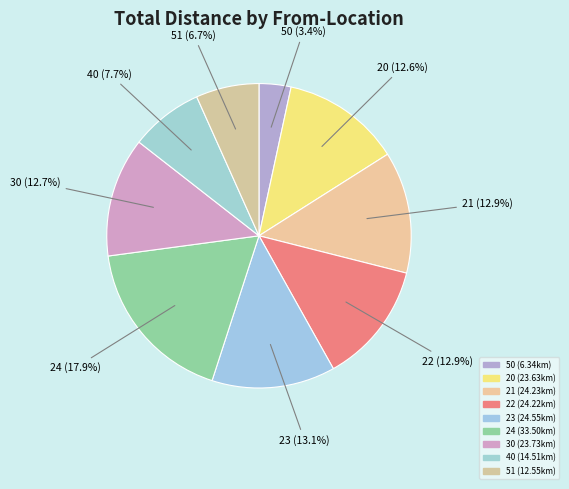

How many slices are in this pie chart?

9